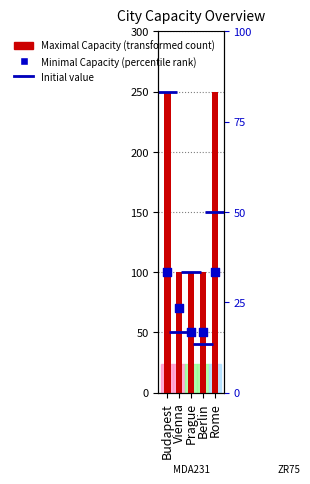

What is the total value across all series at Rome?

500